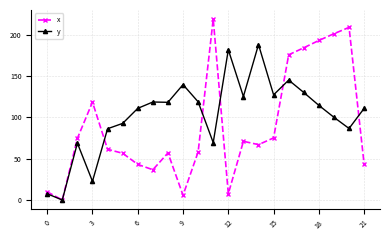

Which series ends up on top after the final intersection of y and x?

y